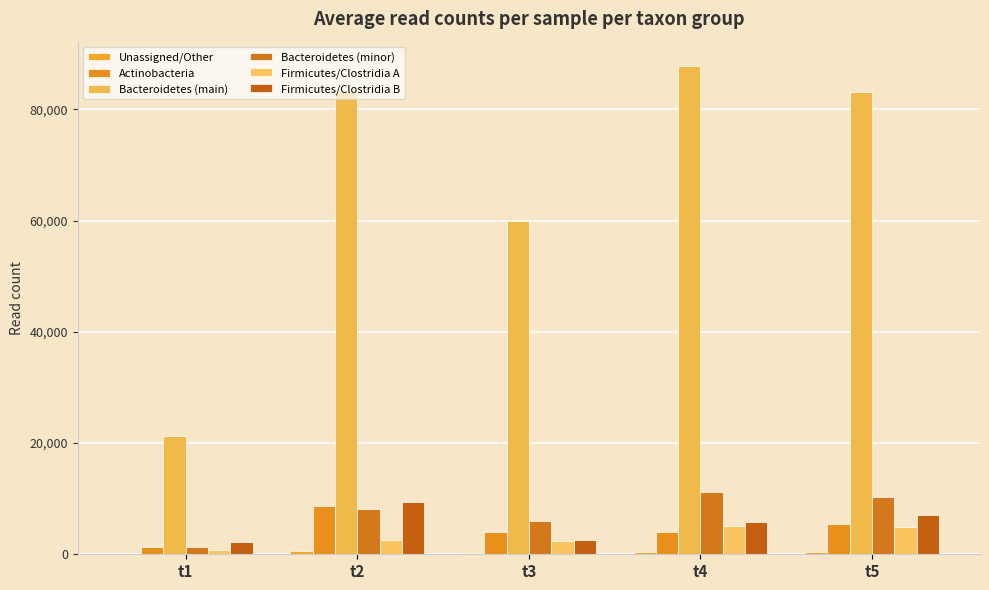

At t5, list the series in order from largest to smallest.

Bacteroidetes (main), Bacteroidetes (minor), Firmicutes/Clostridia B, Actinobacteria, Firmicutes/Clostridia A, Unassigned/Other